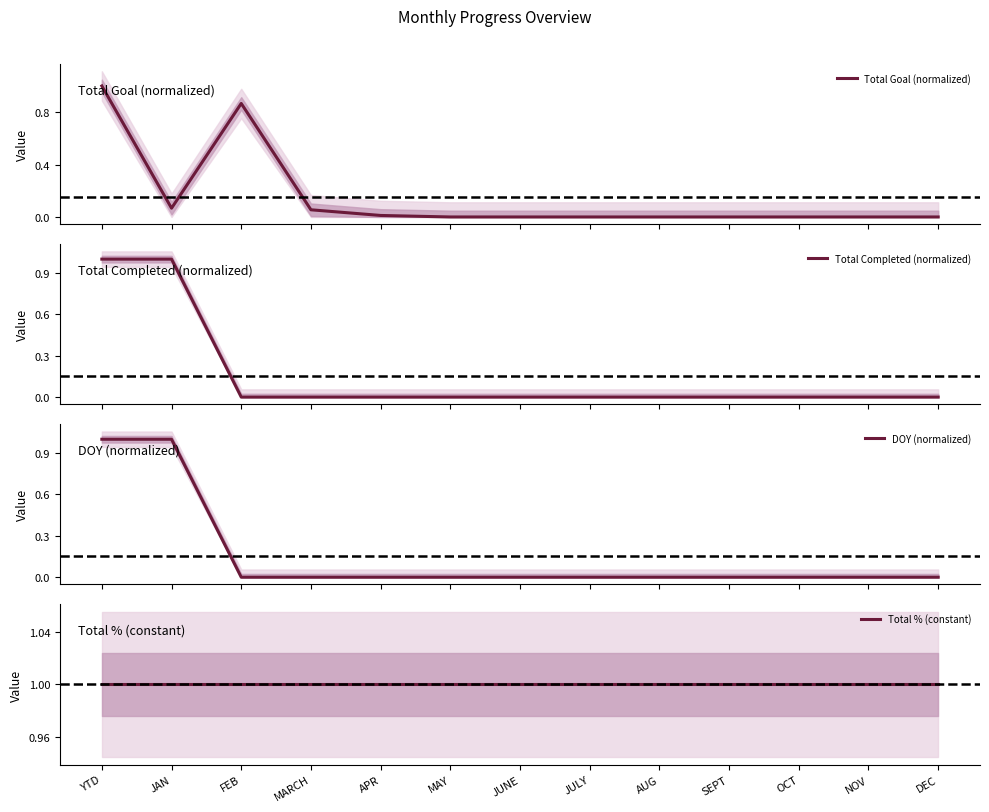

What is the value of the DOY (normalized) point at the 1st from the left?

1.0